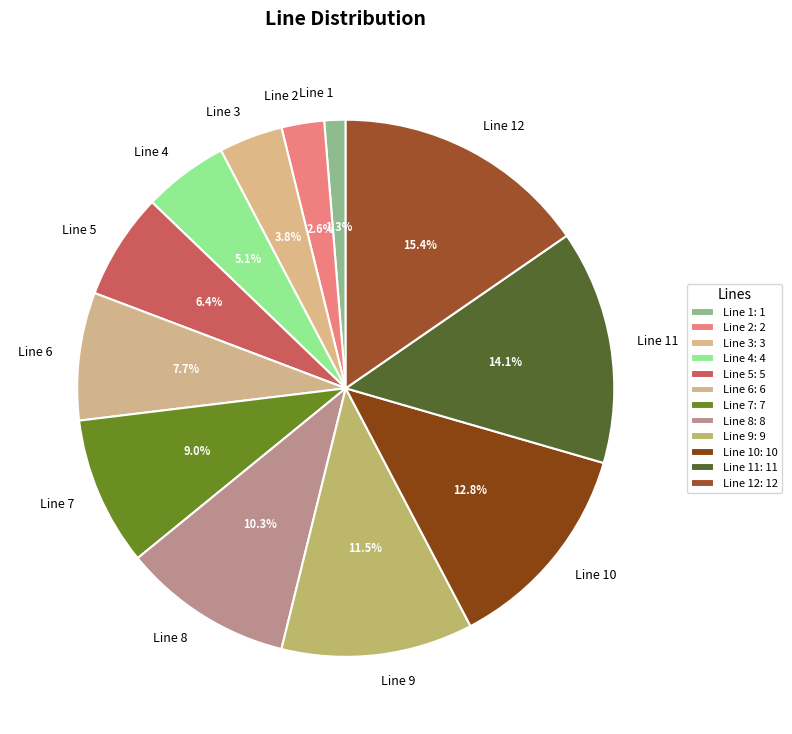

How much of the chart is everything except Line 7?

91.0%